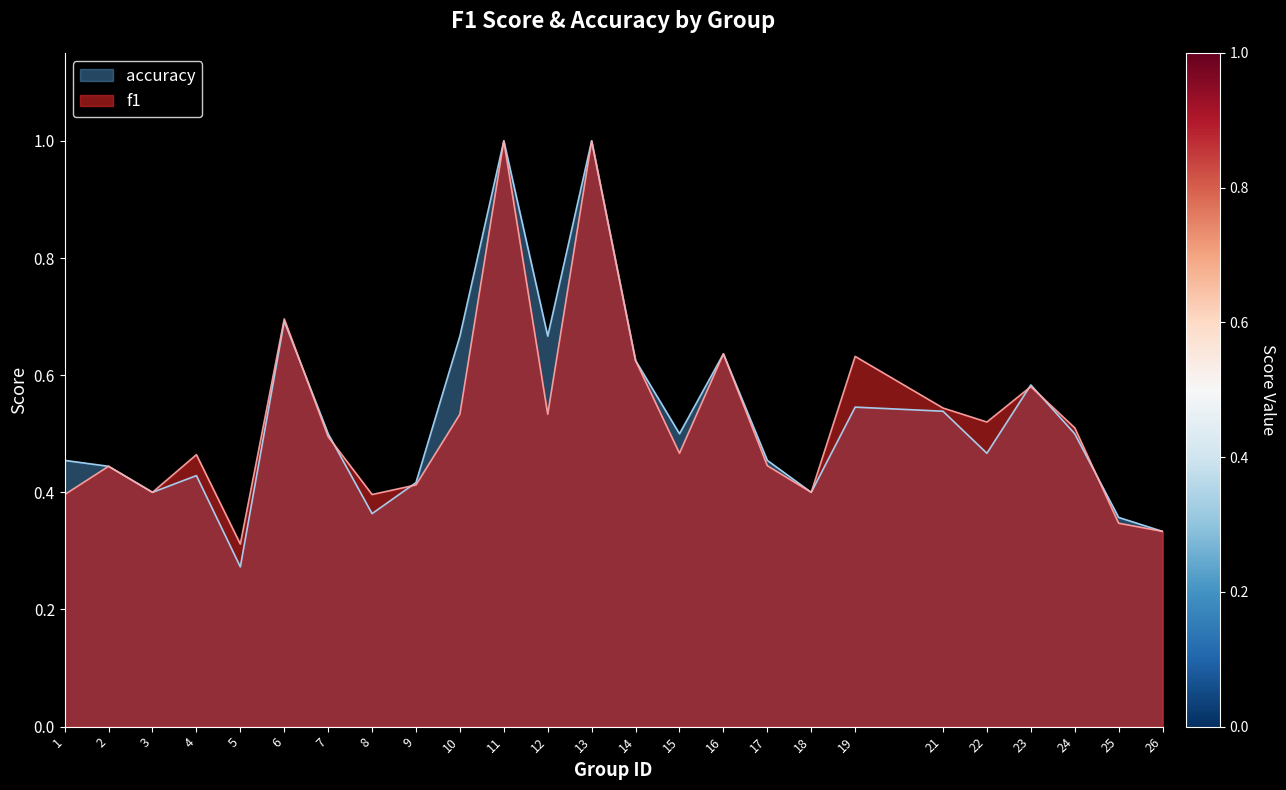

At which category does f1 reach its first local valley?

3